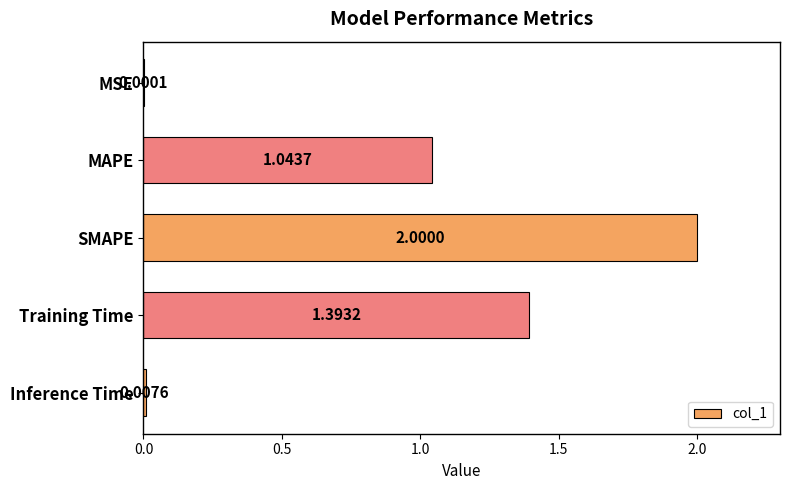

Between SMAPE and Inference Time, which is larger?

SMAPE